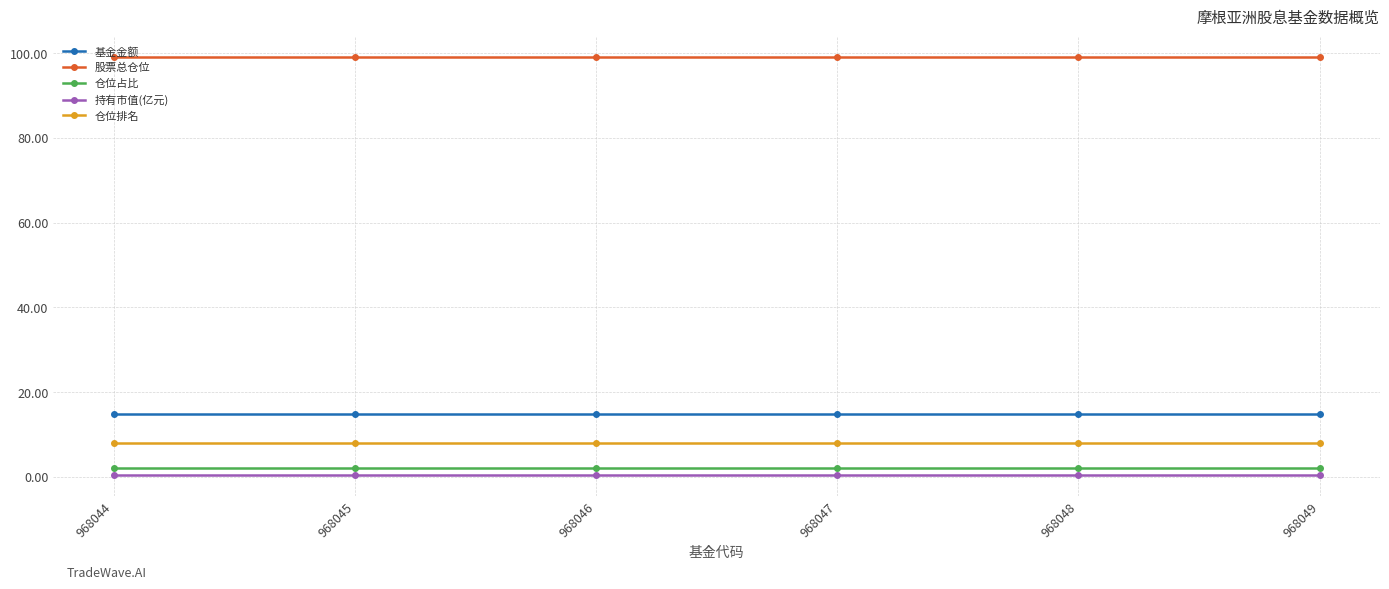

What is the lowest value of the 持有市值(亿元) series?

0.3